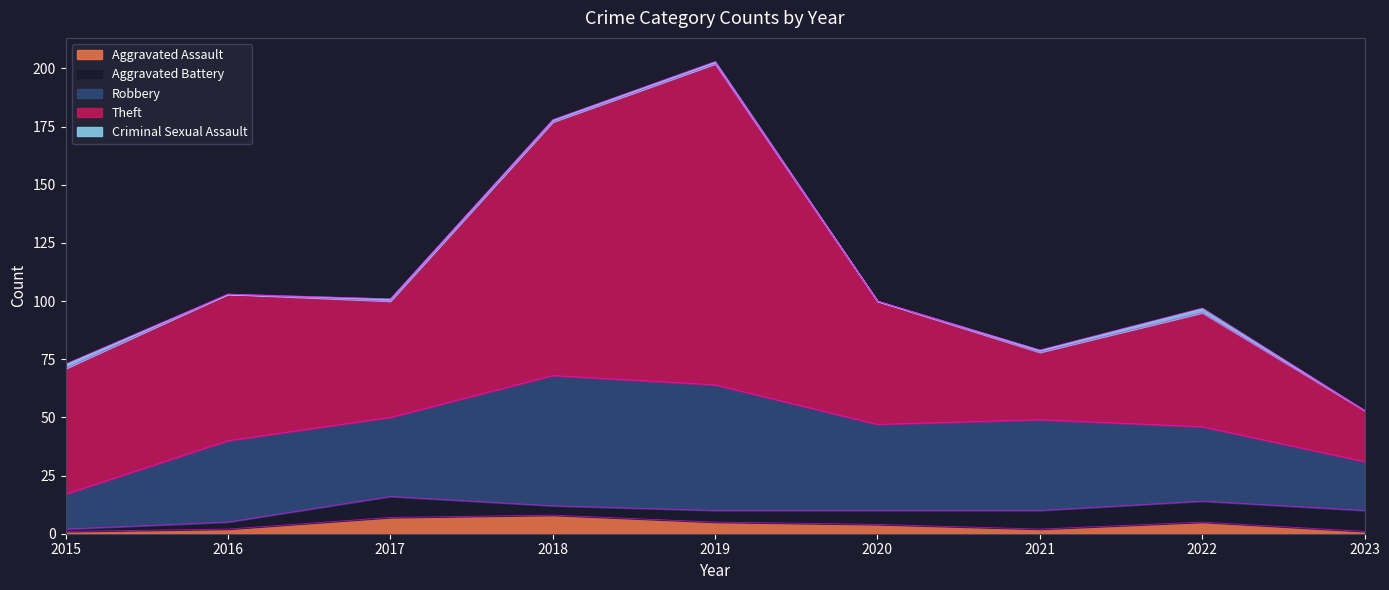

Which series has the widest spread of values?

Theft